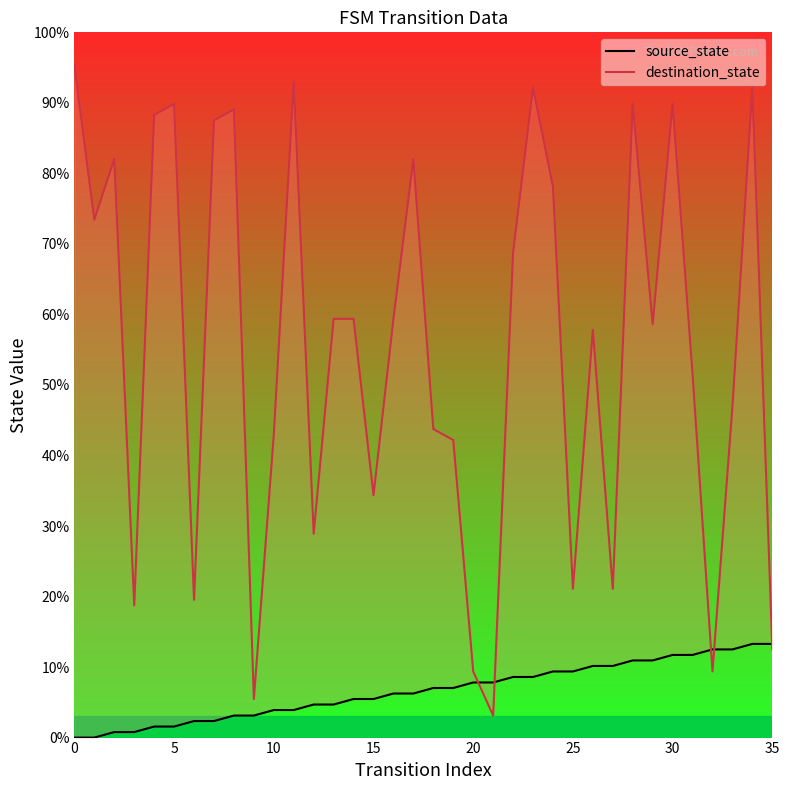

Where do source_state and destination_state first cross each other?

20 and 21